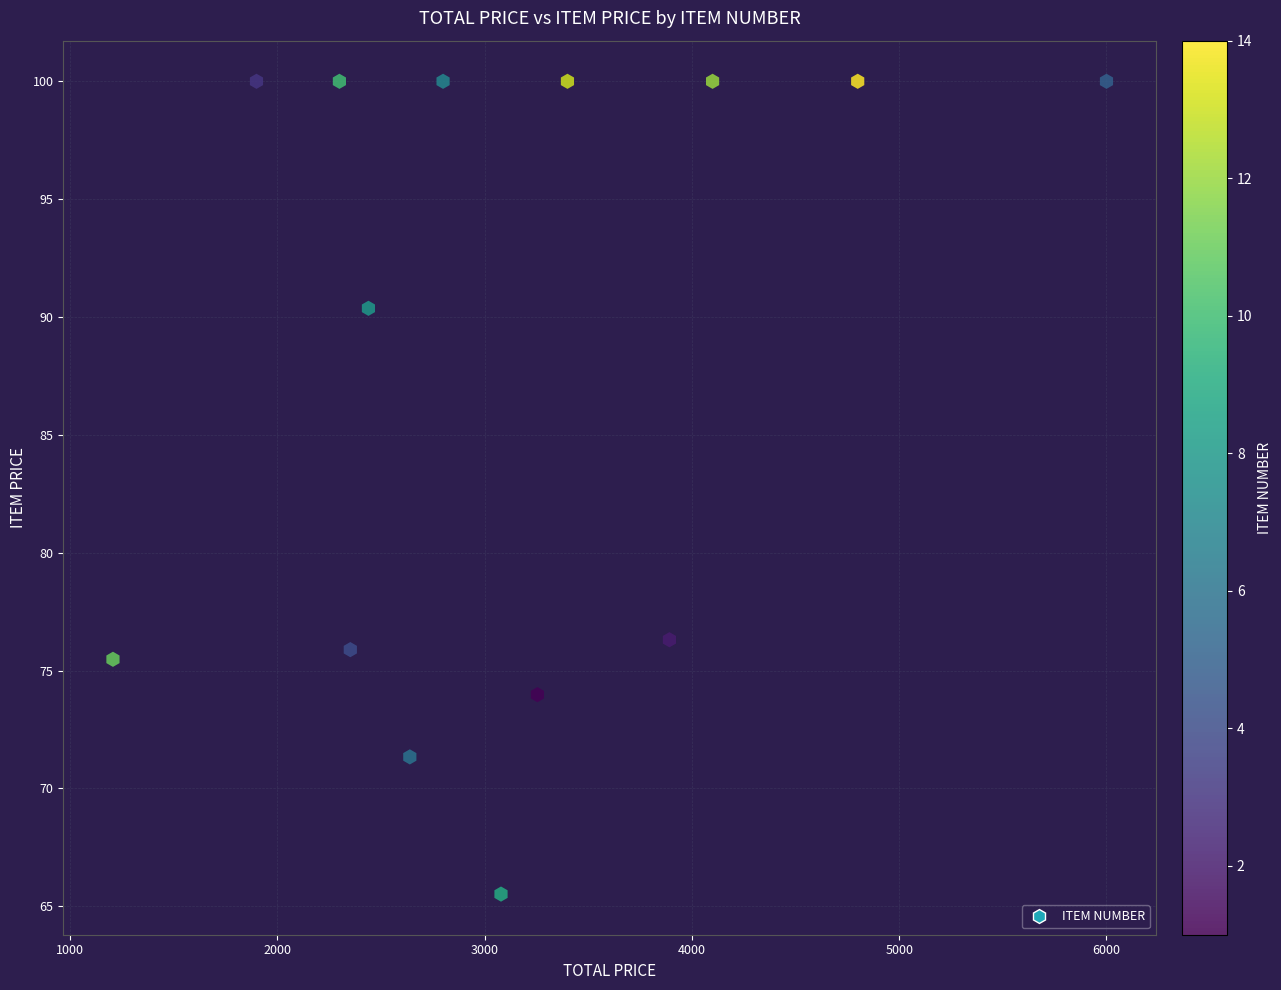

What Y value in the scatter plot is closest to 82?

76.3